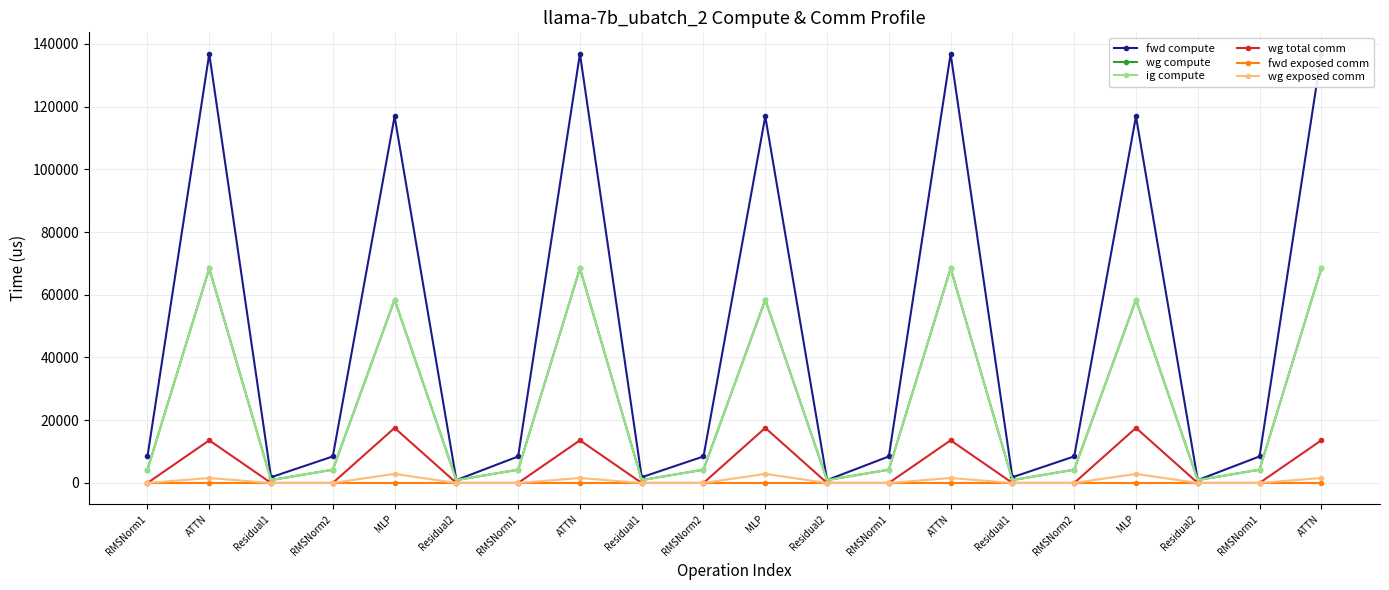

What is the difference between the maximum and minimum values in the wg exposed comm series?

2885.6